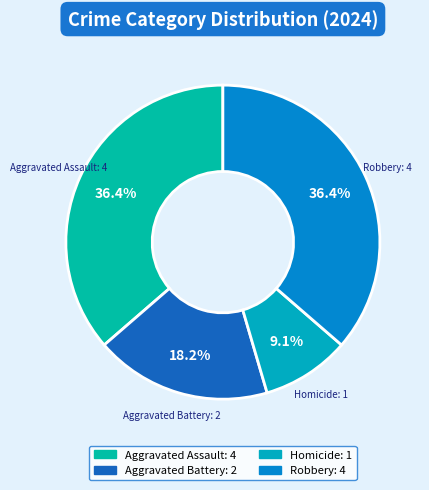

Which category has the smallest portion of the pie?

Homicide